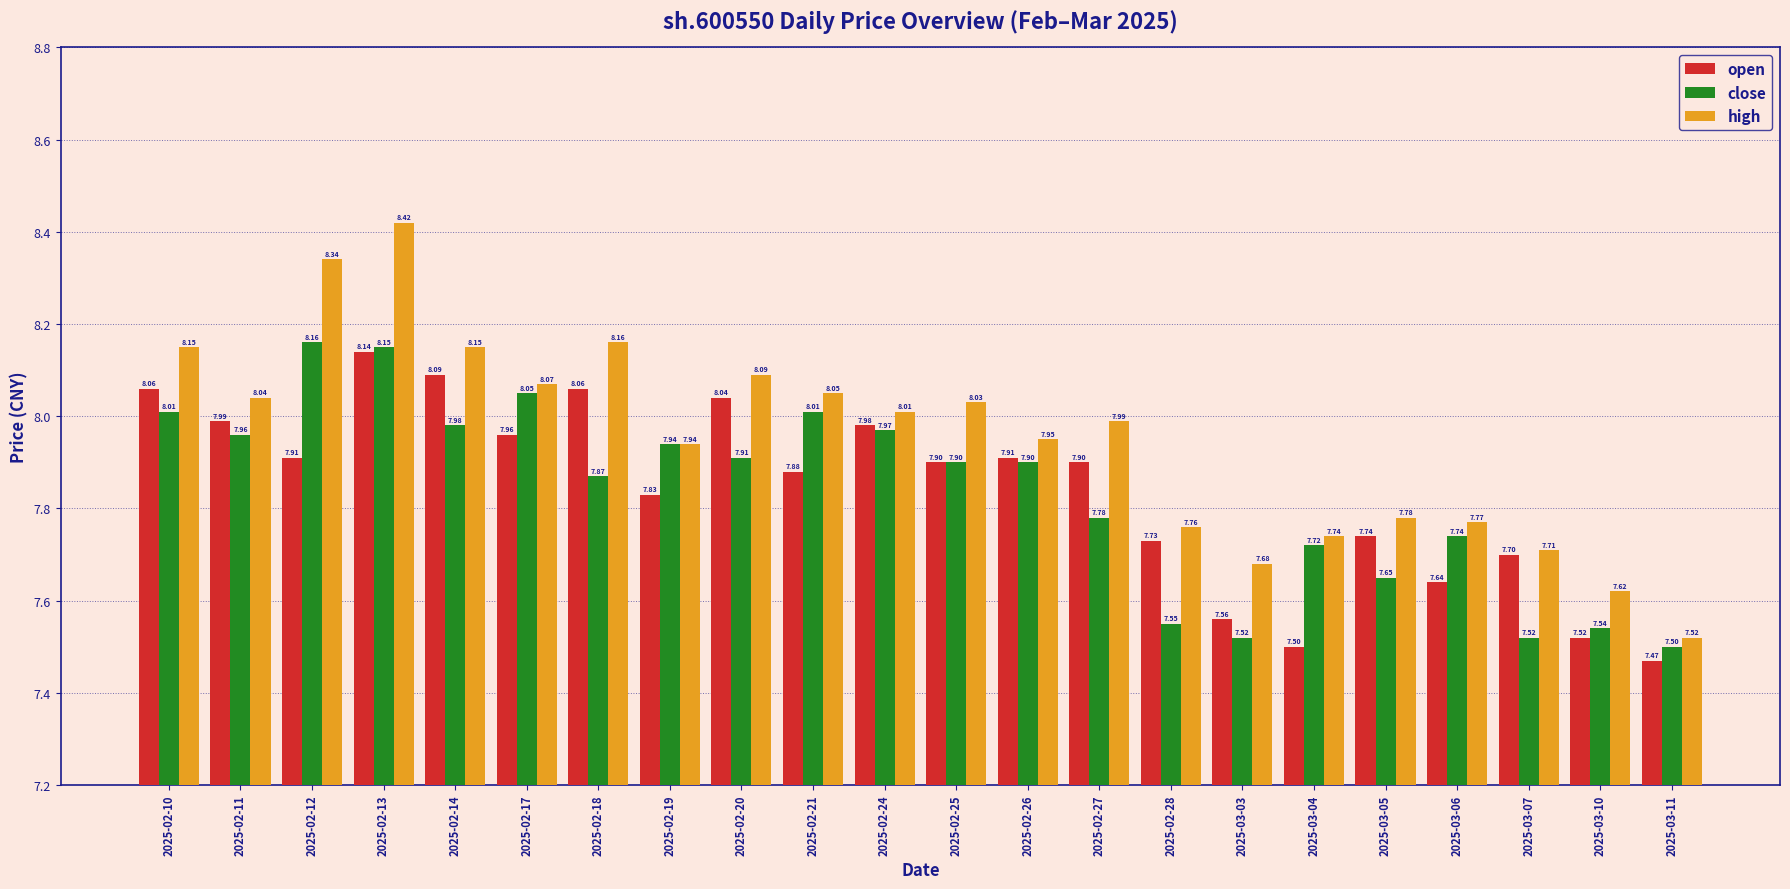

The open series shows 11.4 at 2025-03-06. True or false?

False